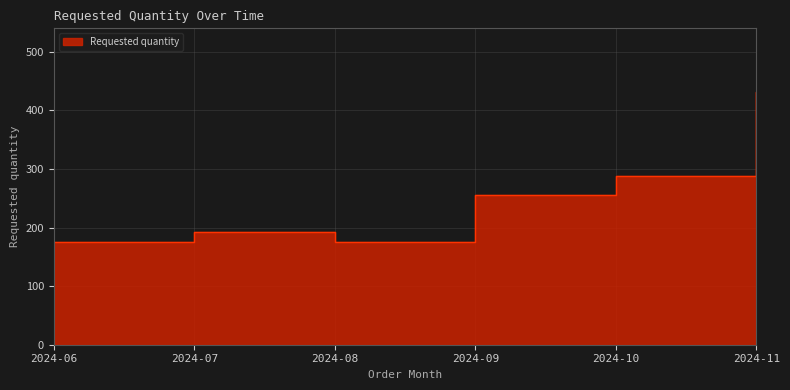

Which has a higher value, 2024-09 or 2024-11?

2024-11